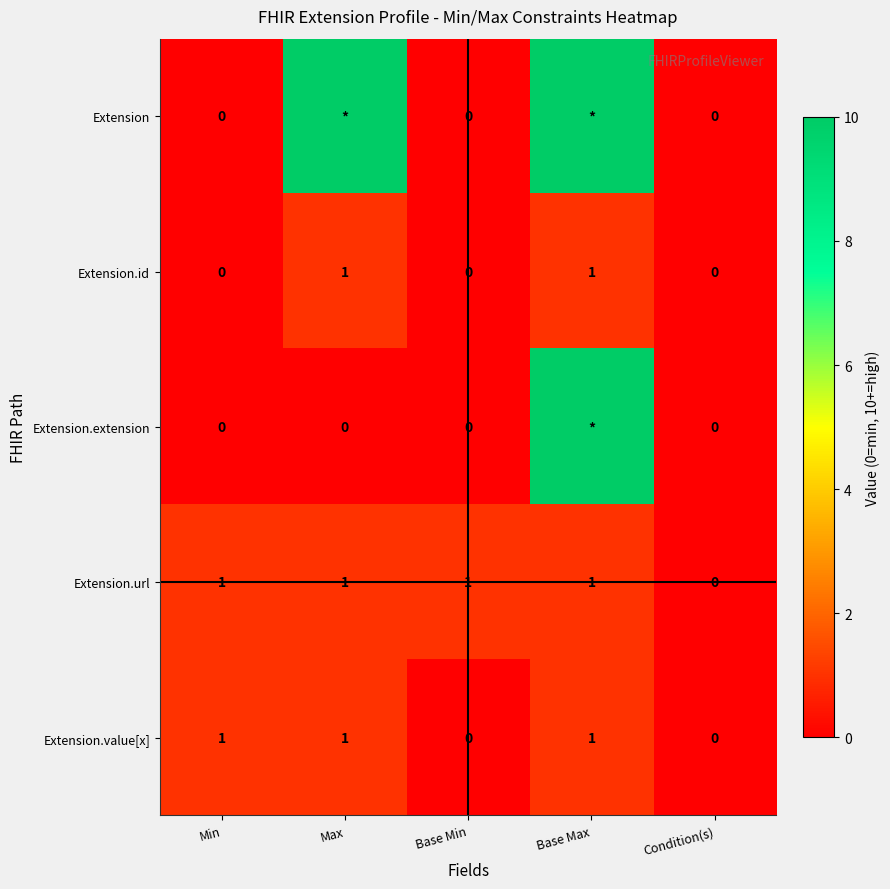

At which label is Extension.url closest to 0?

Condition(s)